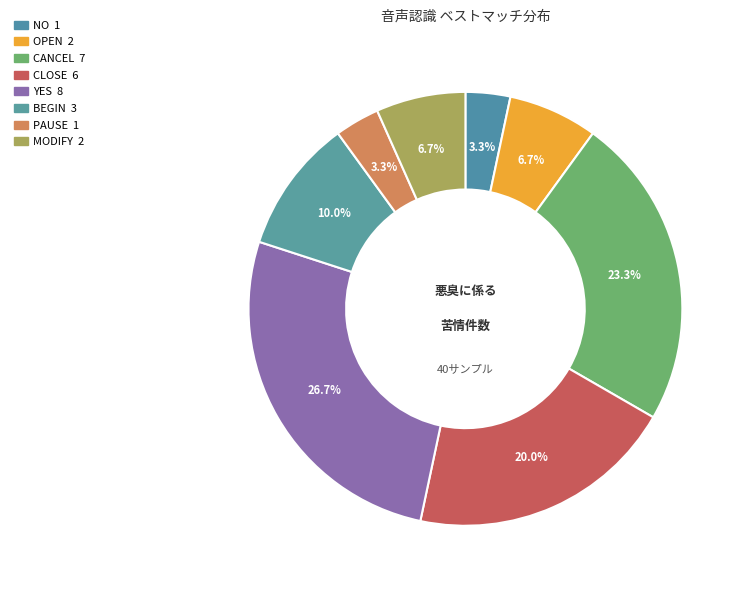

How many segments does this pie chart have?

8